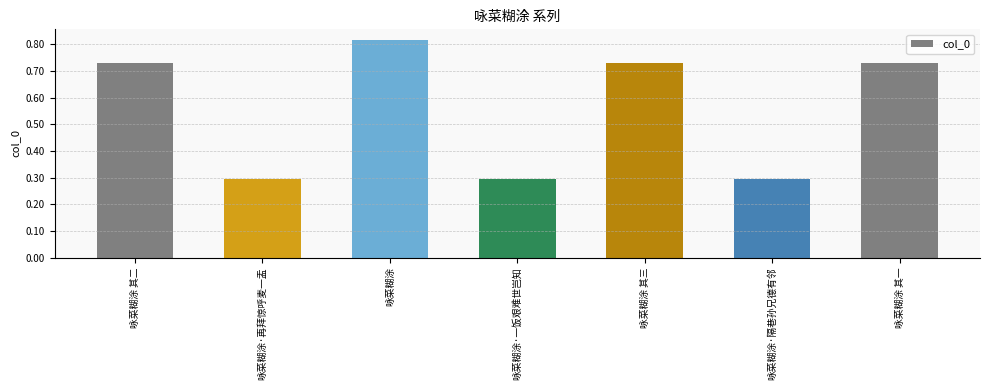

Is it true that the value at 咏菜糊涂·隔巷孙兄德有邻 is 386901?

False